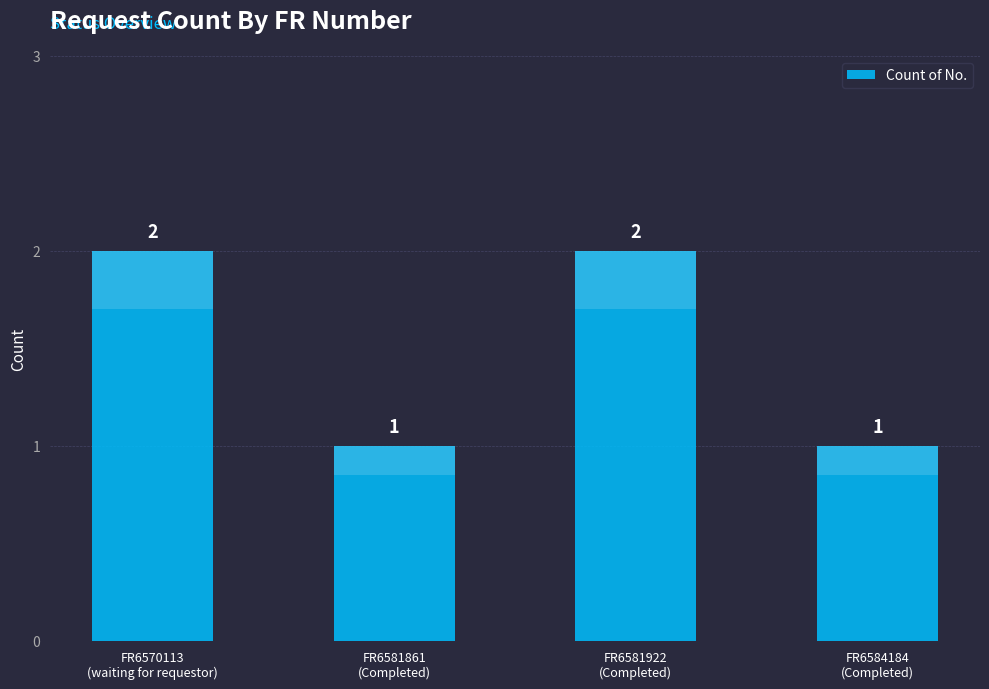

What is the ratio of the value at FR6581922
(Completed) to the value at FR6584184
(Completed)?

2.0